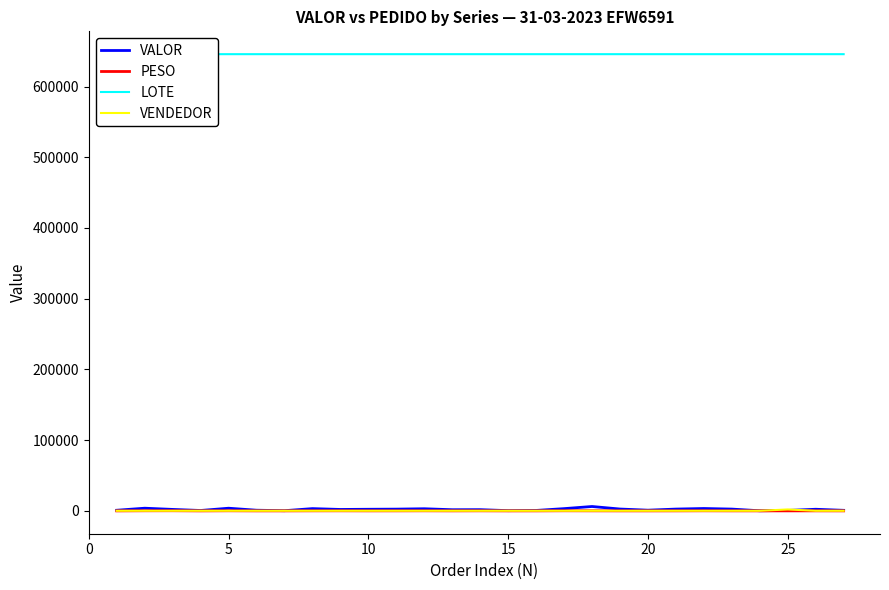

True or false: LOTE and VALOR intersect in this chart.

False